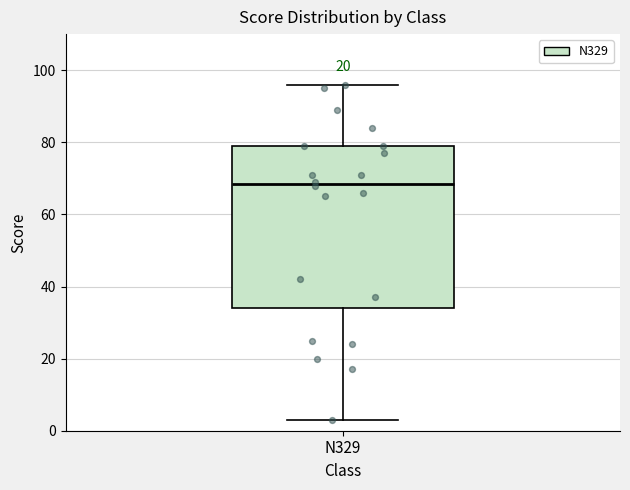

Where is the lower edge of the box for N329 on the y-axis? The values are not printed on the chart, so give them approximately, as read against the axis.

34